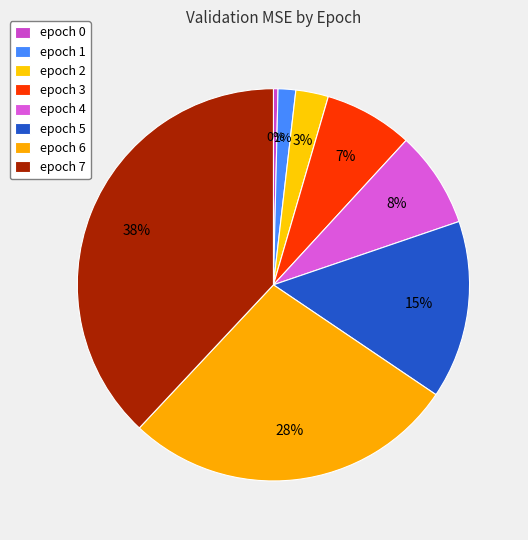

To the nearest percent, what is the difference between the epoch 5 and epoch 4 slice percentages?

7%